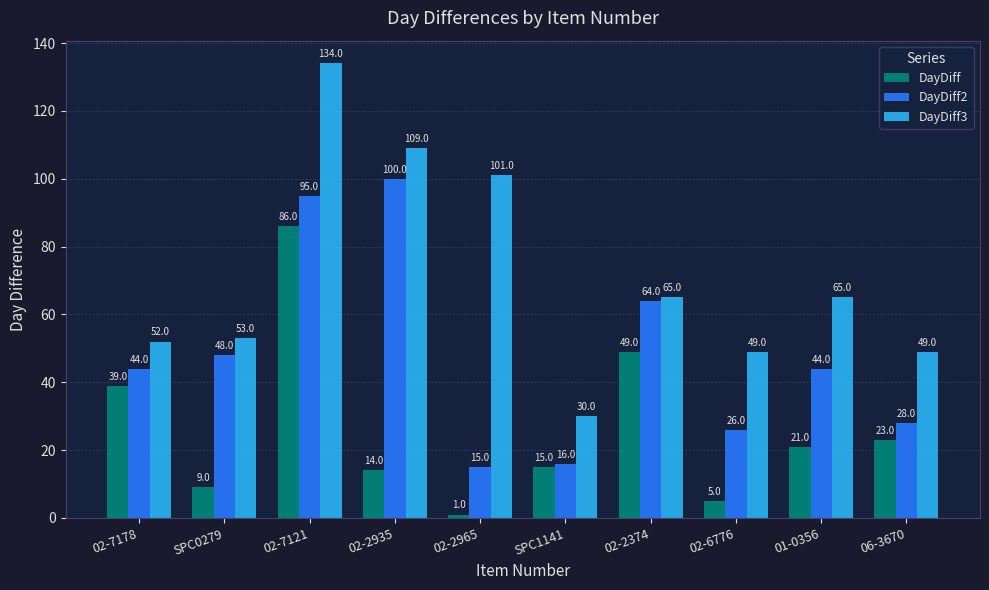

Is it true that DayDiff3 equals 109 at 02-2935?

True